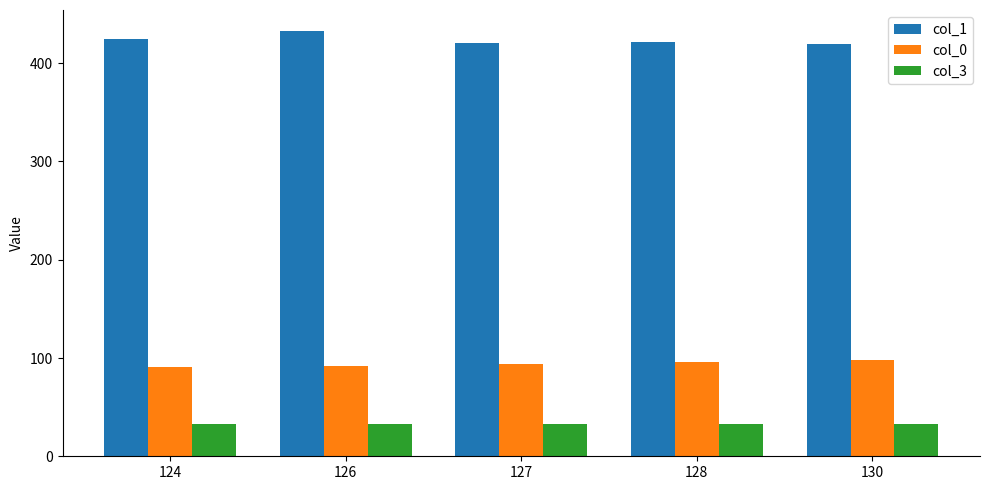

At how many categories does at least one series exceed 75?

5